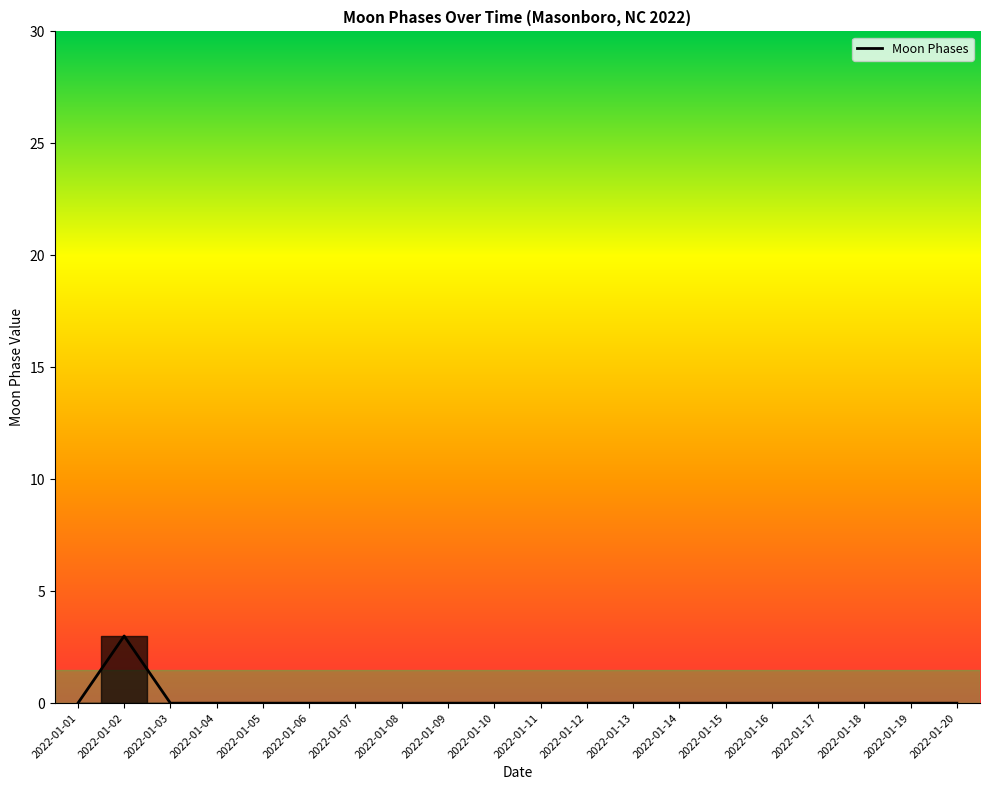

The value at 2022-01-04 is -2. True or false?

False